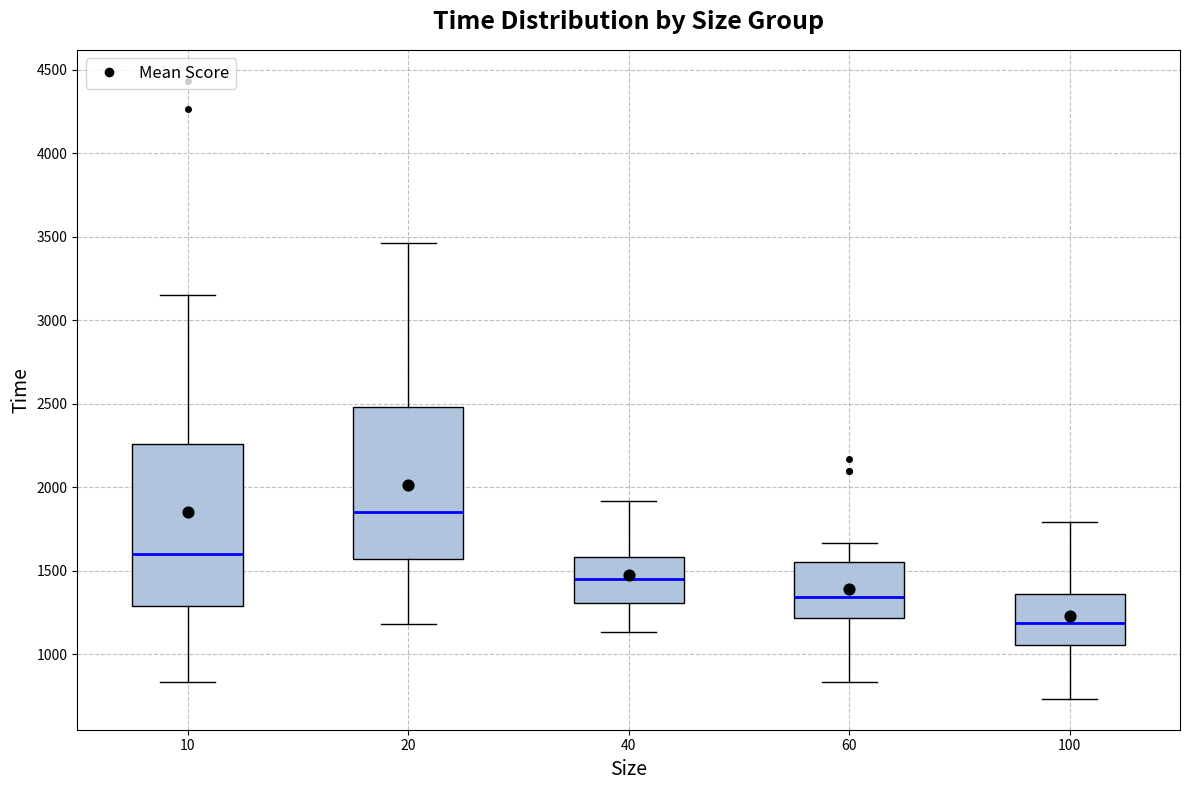

Which box's median line is the lowest?

100